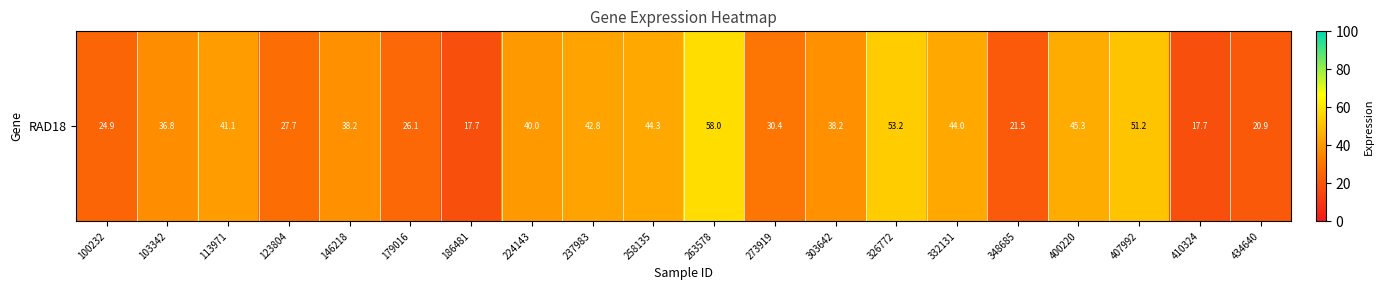

Reading left to right, list all the values displayed in this chart.

24.9	36.8	41.1	27.7	38.2	26.1	17.7	40.0	42.8	44.3	58.0	30.4	38.2	53.2	44.0	21.5	45.3	51.2	17.7	20.9